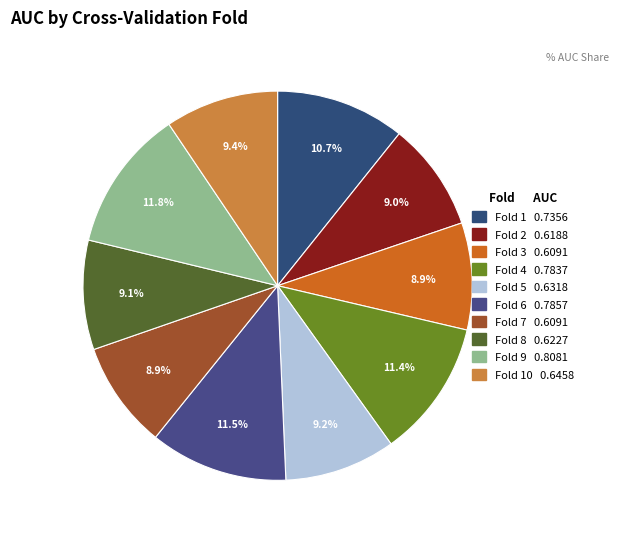

What is the largest slice in the pie chart?

Fold 9